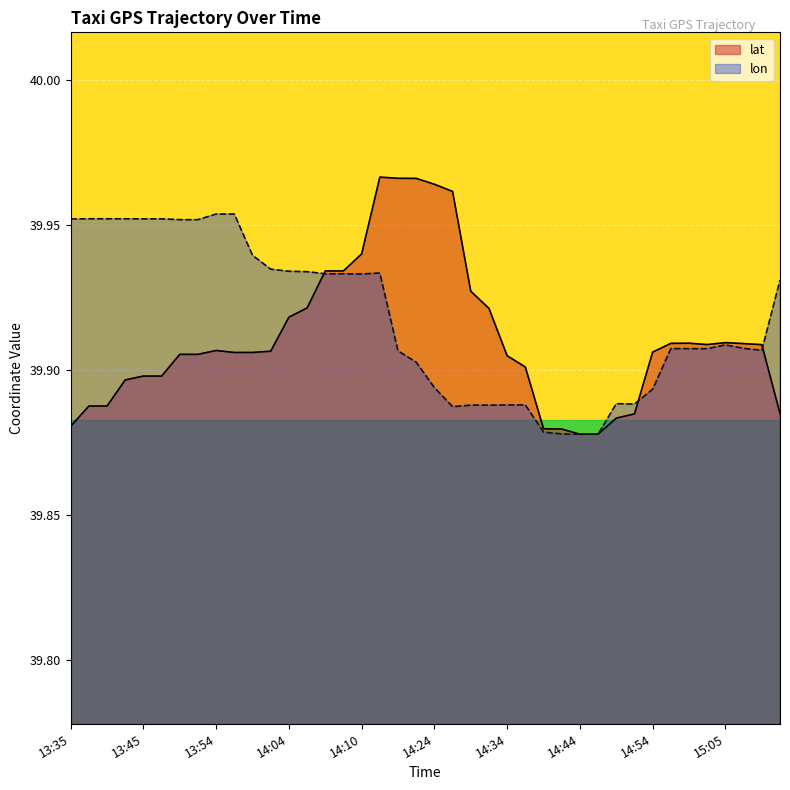

How many interior local peaks does the lon series have?

5